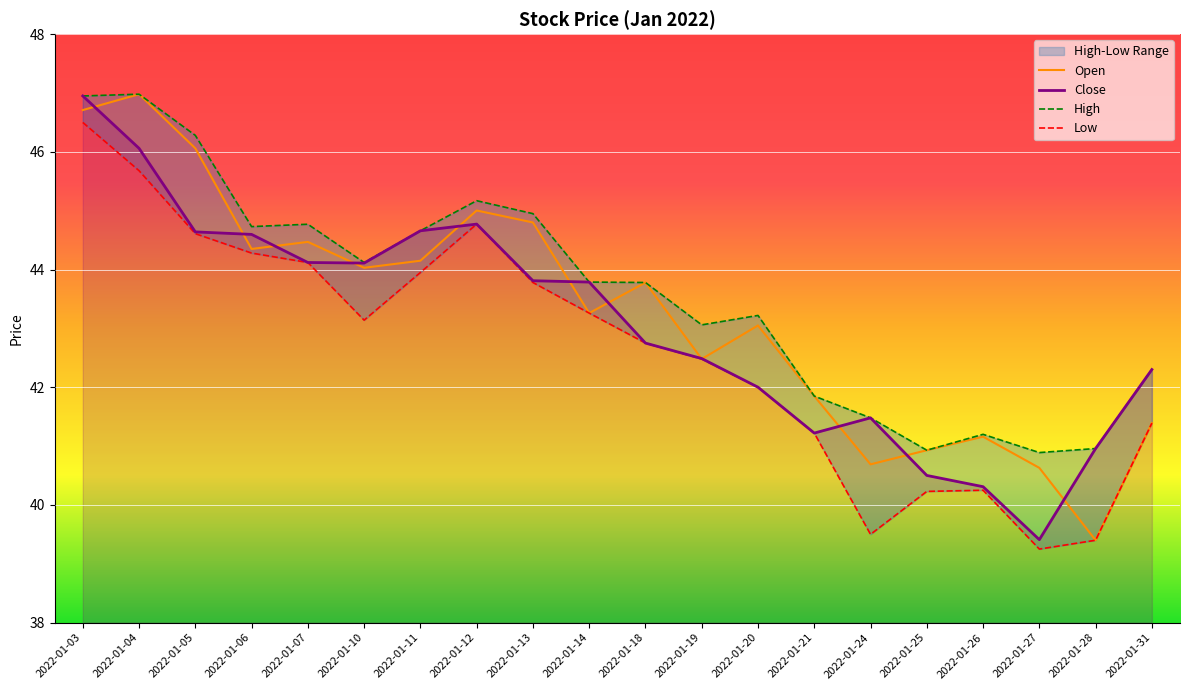

Reading left to right, what are all the values shown in this chart?

Open: 2022-01-03=46.7	2022-01-04=47.0	2022-01-05=46.1	2022-01-06=44.4	2022-01-07=44.5	2022-01-10=44.0	2022-01-11=44.1	2022-01-12=45.0	2022-01-13=44.8	2022-01-14=43.3	2022-01-18=43.8	2022-01-19=42.5	2022-01-20=43.0	2022-01-21=41.9	2022-01-24=40.7	2022-01-25=40.9	2022-01-26=41.2	2022-01-27=40.6	2022-01-28=39.4	2022-01-31=41.4
High: 2022-01-03=47.0	2022-01-04=47.0	2022-01-05=46.3	2022-01-06=44.7	2022-01-07=44.8	2022-01-10=44.1	2022-01-11=44.7	2022-01-12=45.2	2022-01-13=45.0	2022-01-14=43.8	2022-01-18=43.8	2022-01-19=43.1	2022-01-20=43.2	2022-01-21=41.9	2022-01-24=41.5	2022-01-25=40.9	2022-01-26=41.2	2022-01-27=40.9	2022-01-28=41.0	2022-01-31=42.3
Low: 2022-01-03=46.5	2022-01-04=45.7	2022-01-05=44.6	2022-01-06=44.3	2022-01-07=44.1	2022-01-10=43.1	2022-01-11=44.0	2022-01-12=44.8	2022-01-13=43.8	2022-01-14=43.3	2022-01-18=42.8	2022-01-19=42.5	2022-01-20=42.0	2022-01-21=41.2	2022-01-24=39.5	2022-01-25=40.2	2022-01-26=40.2	2022-01-27=39.2	2022-01-28=39.4	2022-01-31=41.4
Close: 2022-01-03=47.0	2022-01-04=46.1	2022-01-05=44.6	2022-01-06=44.6	2022-01-07=44.1	2022-01-10=44.1	2022-01-11=44.7	2022-01-12=44.8	2022-01-13=43.8	2022-01-14=43.8	2022-01-18=42.8	2022-01-19=42.5	2022-01-20=42.0	2022-01-21=41.2	2022-01-24=41.5	2022-01-25=40.5	2022-01-26=40.3	2022-01-27=39.4	2022-01-28=41.0	2022-01-31=42.3